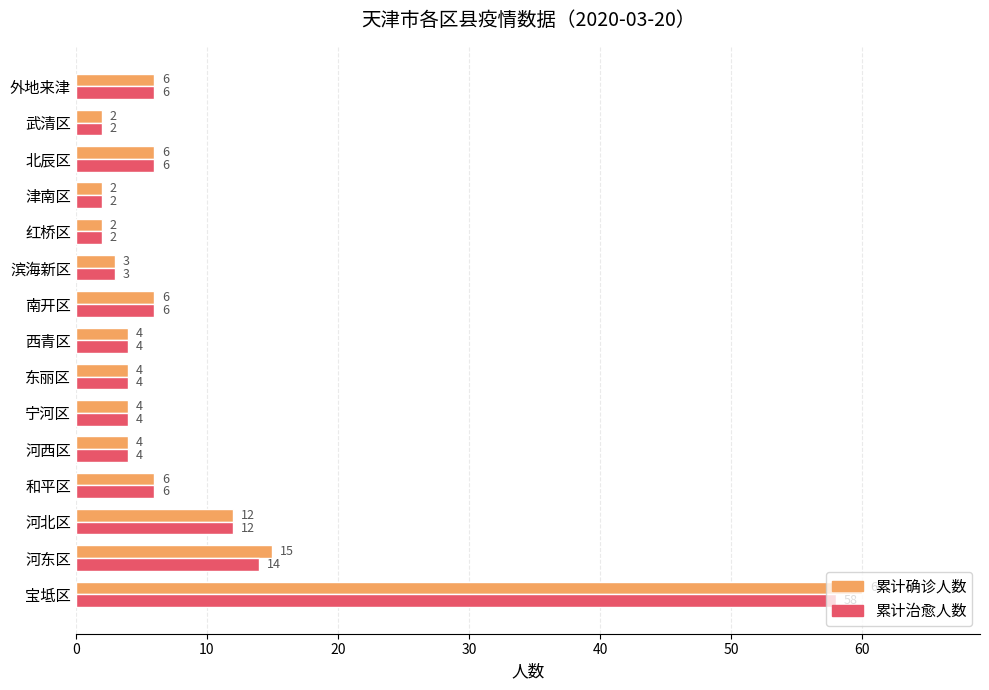

Which series has the largest total across all categories?

累计确诊人数